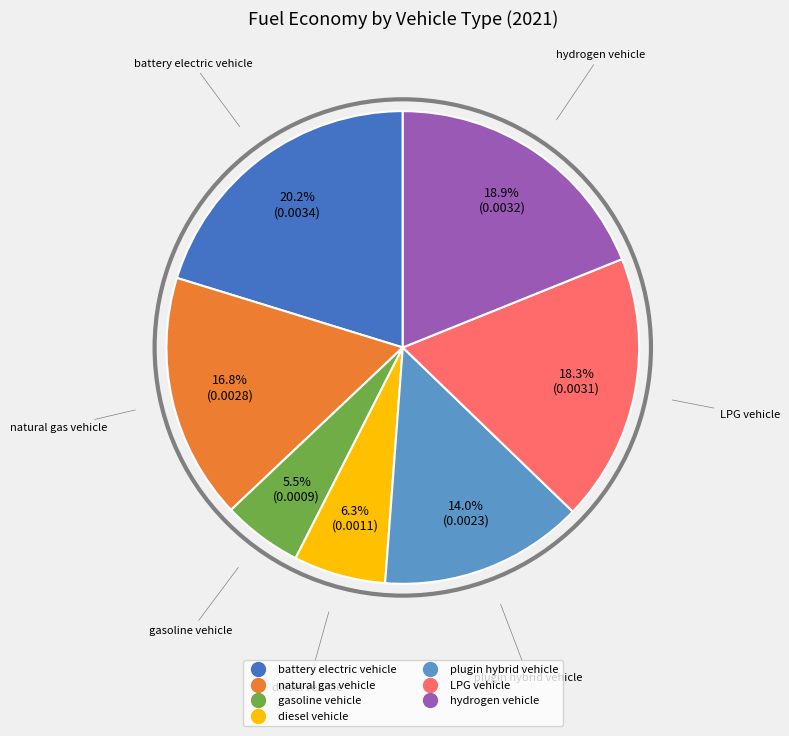

Which category has the smallest portion of the pie?

gasoline vehicle